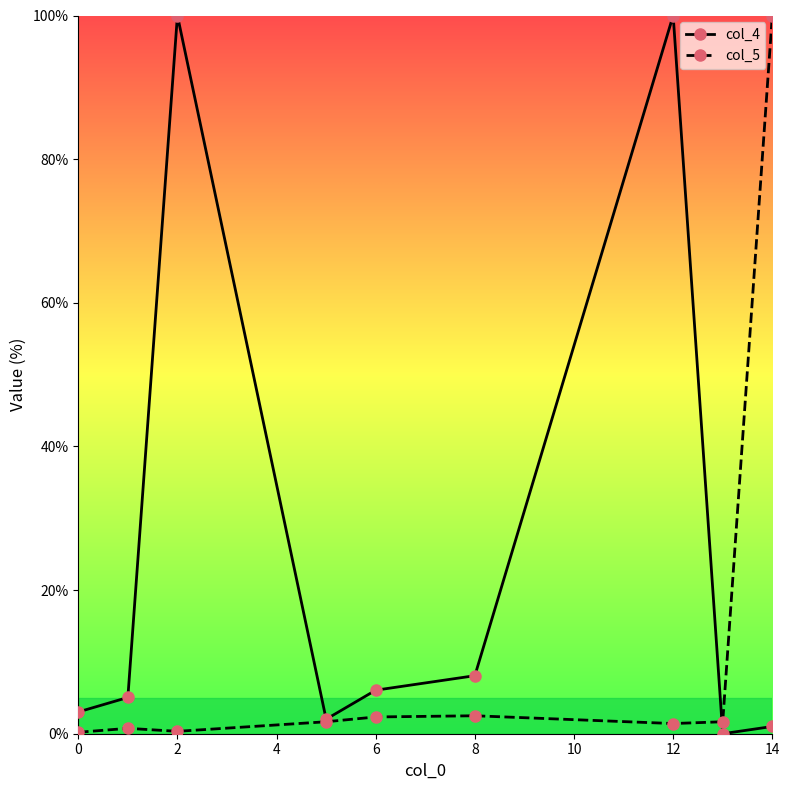

Which series ends up on top after the final intersection of col_5 and col_4?

col_5